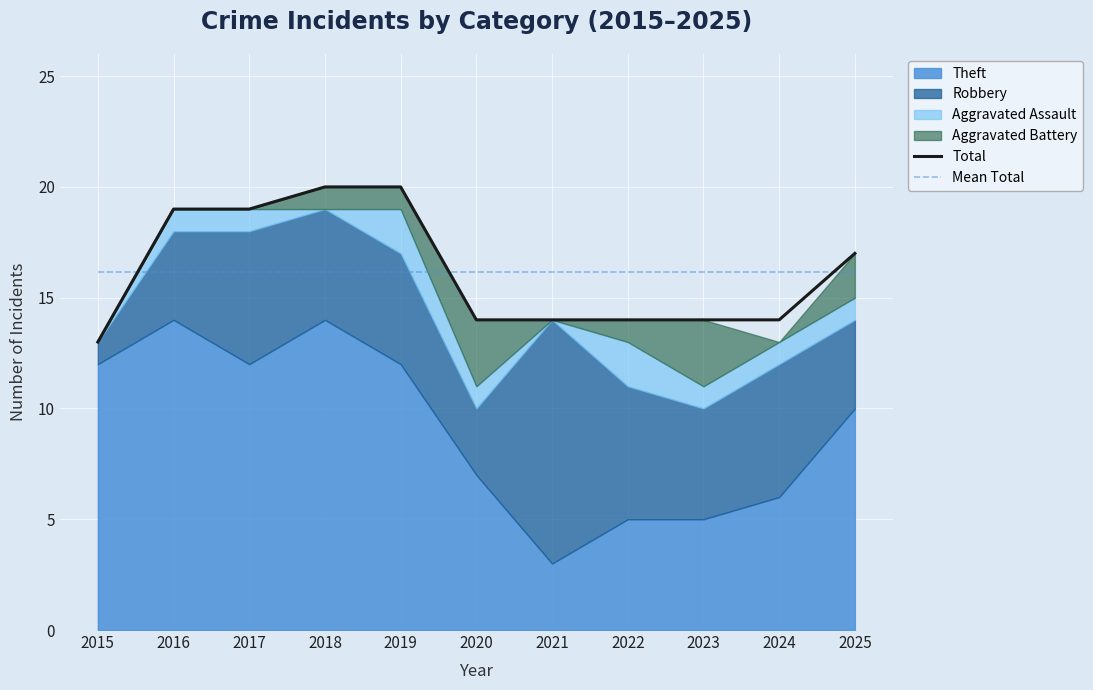

How many intersections are there between Mean Total and Total?

3